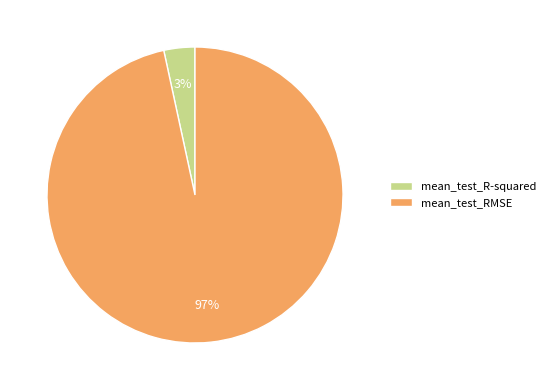

Is it true that mean_test_RMSE is 97% of the pie?

True